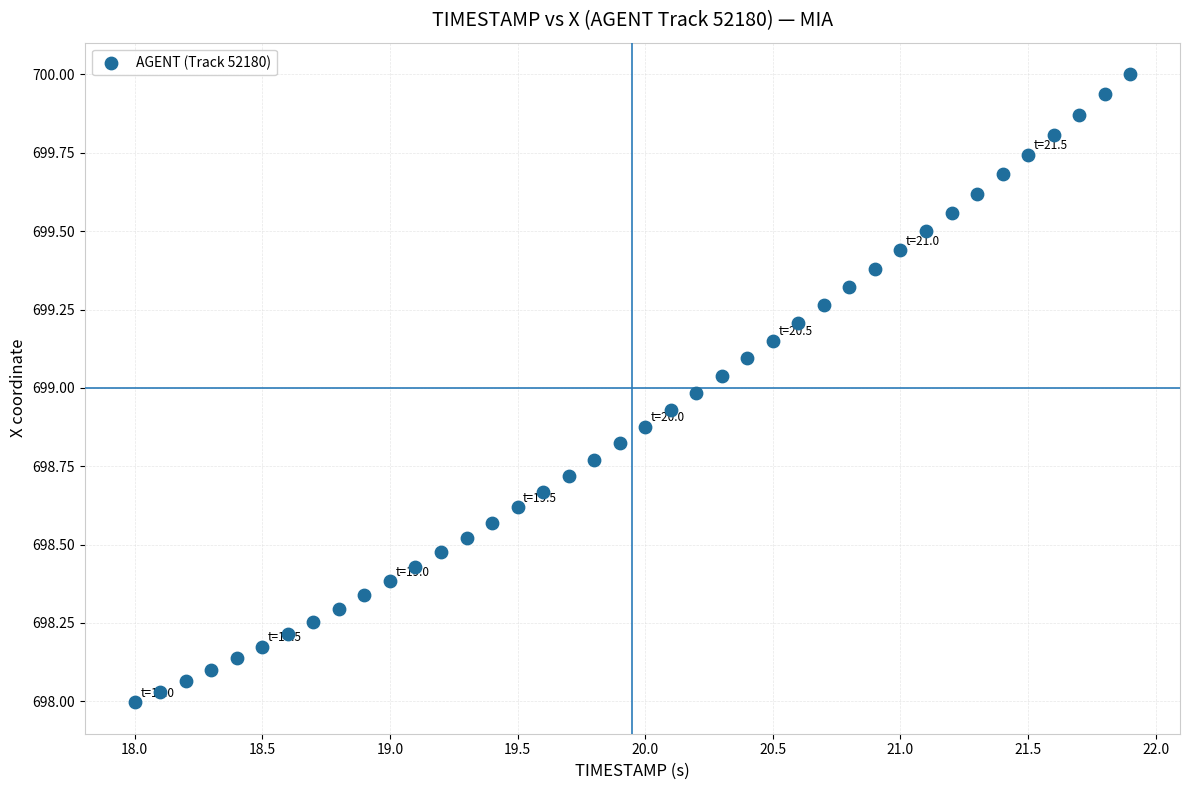

What is the range of X values (max minus min)?

3.9